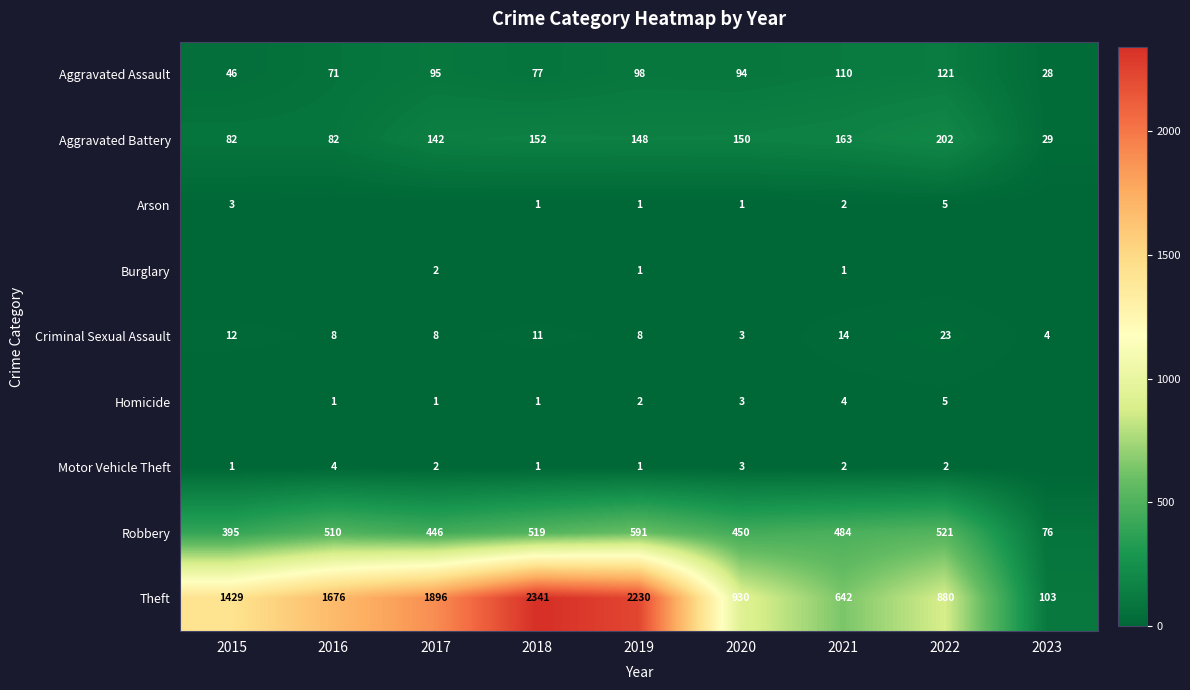

Which category has the highest value across all series?

2018